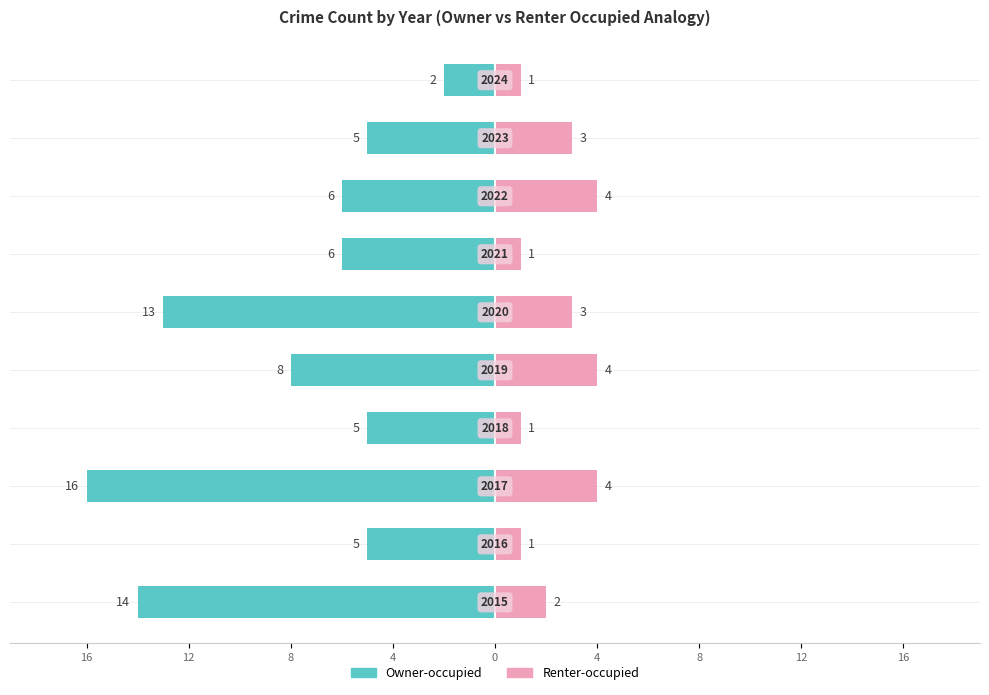

What is the value of the Owner-occupied bar at the 6th from the left?

13